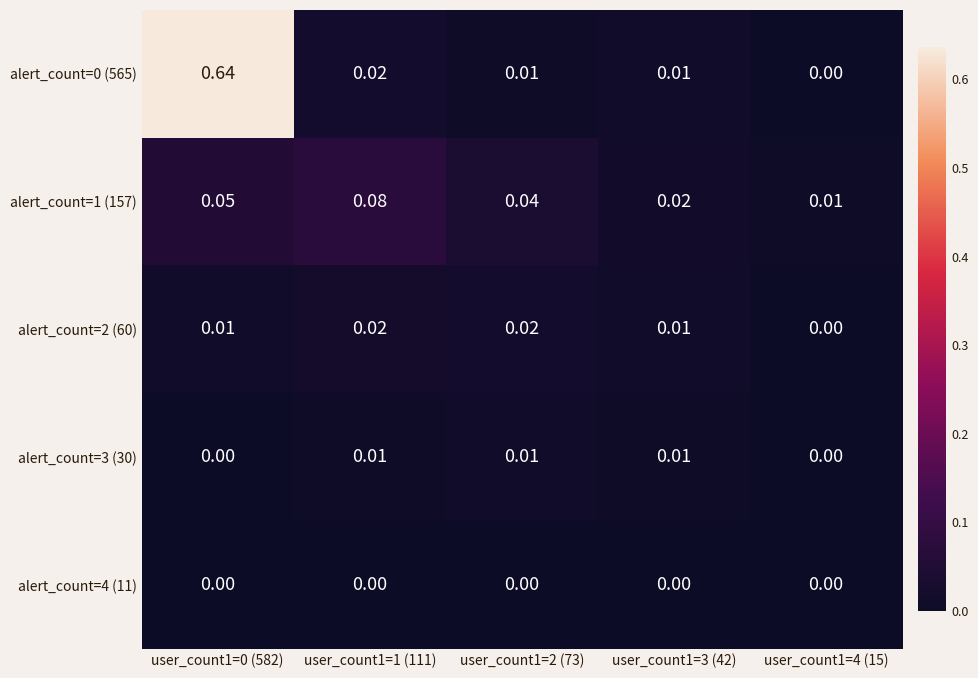

Is the value of alert_count=1 (157) at user_count1=3 (42) greater than the value of alert_count=2 (60) at user_count1=0 (582)?

Yes